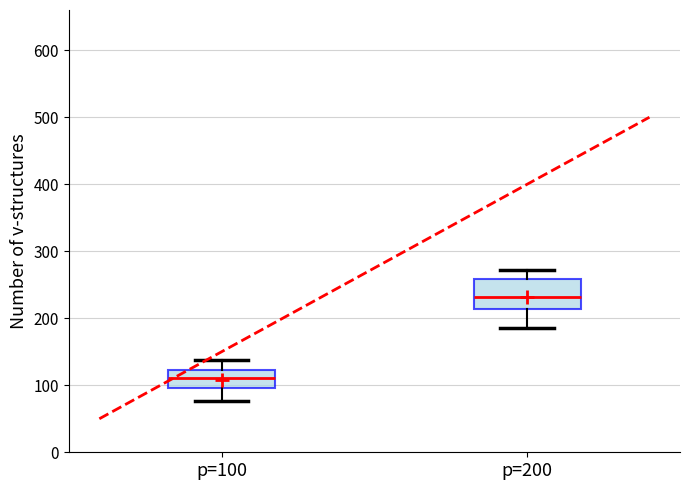

Reading left to right, transcribe this box plot: for each box, give where its median line is, the range the box spans, and where its two whiskers end, as read against the y-axis. The values are not printed on the chart, so give them approximately, as read against the axis.

p=100: median 110, box 100 to 120, whiskers 80 to 140
p=200: median 230, box 210 to 260, whiskers 190 to 270